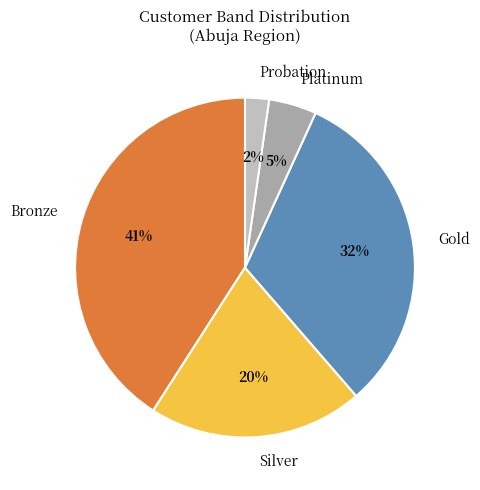

What is the ratio of the value at Bronze to the value at Silver?

2.0